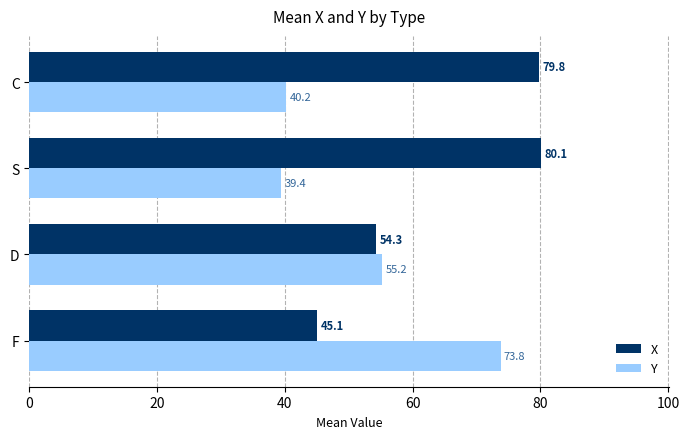

List the series in order of their peak value, highest first.

X, Y